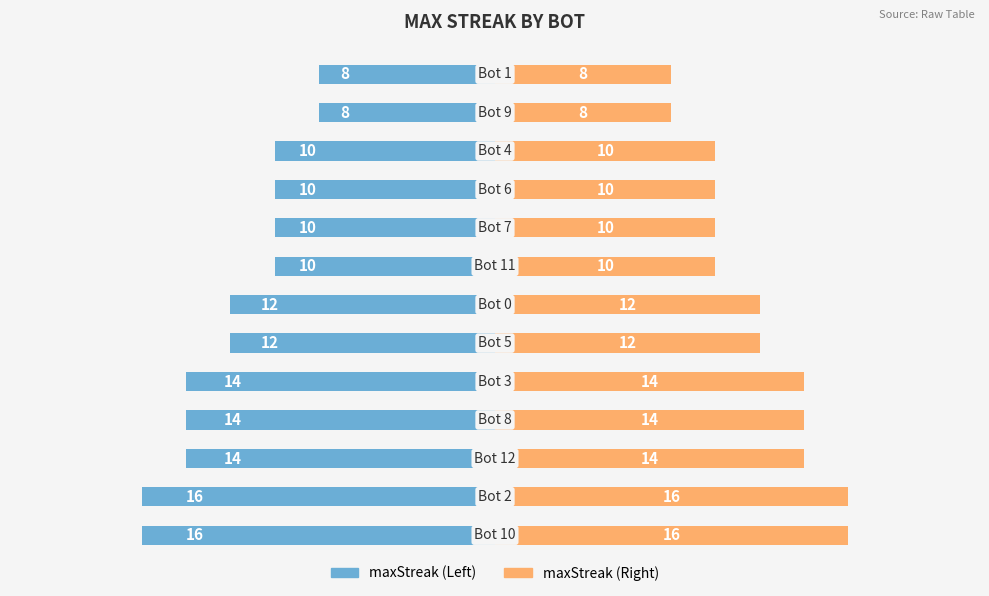

What is the approximate value of maxStreak at 5?

-12